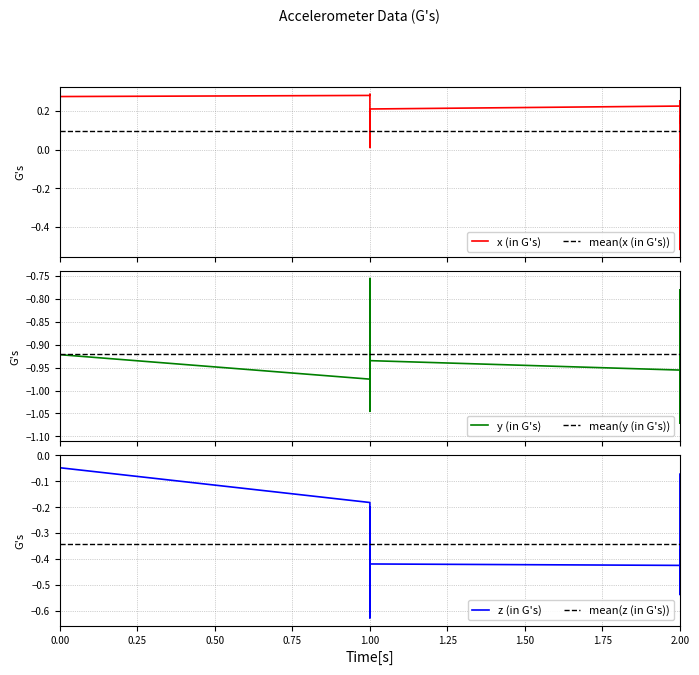

The y series shows -0.3 at 1.00. True or false?

False